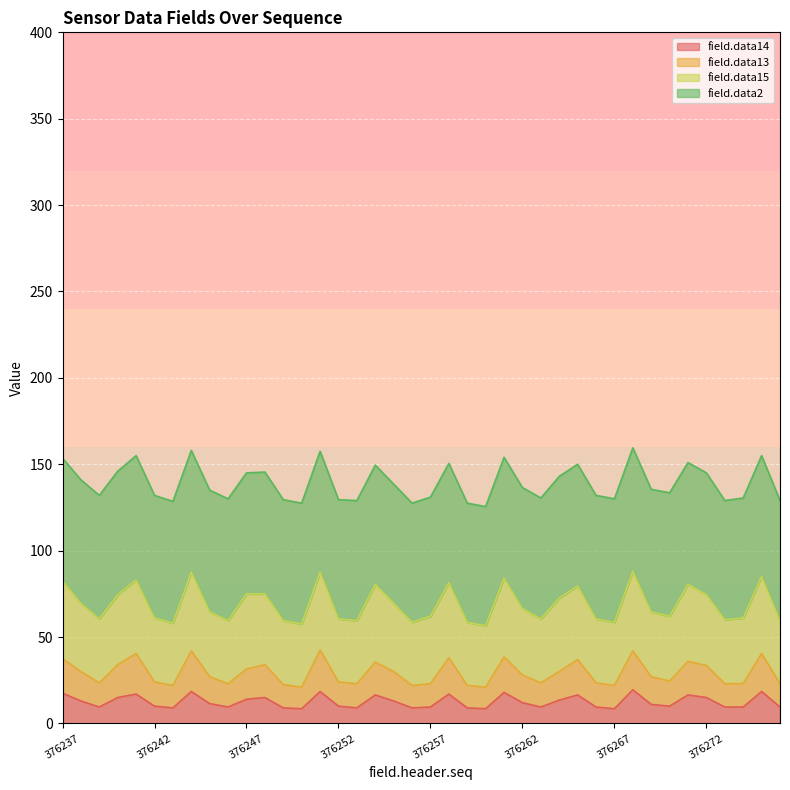

Read the field.data14 value at 376266.

9.5